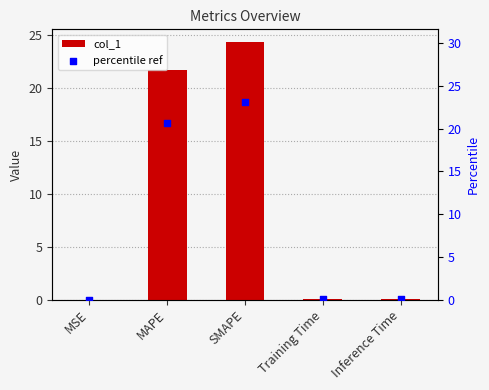

At which category is the sum across all series the highest?

SMAPE